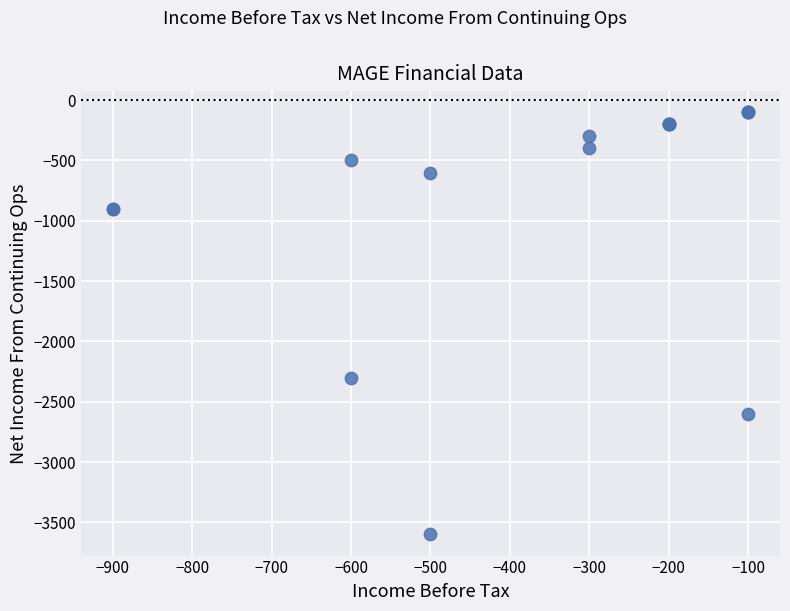

What Y value in the scatter plot is closest to -1850?

-2300